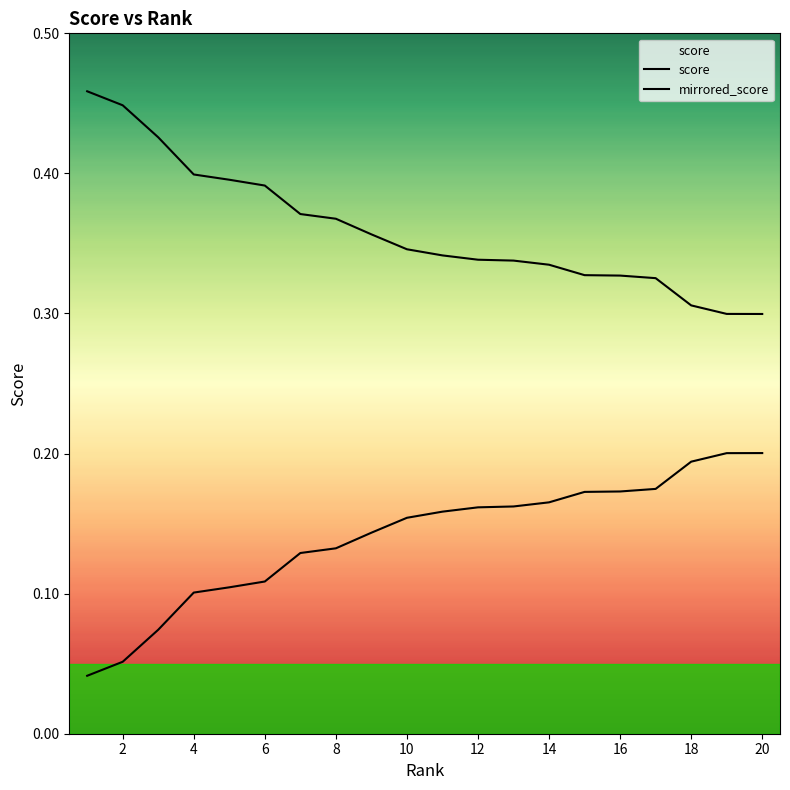

Which series has the largest range (max minus min)?

score